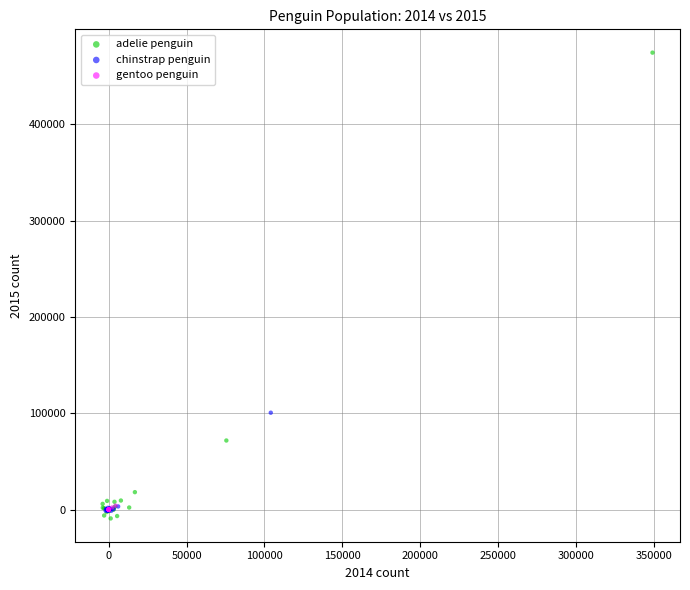

Which series reaches the maximum Y coordinate?

adelie penguin